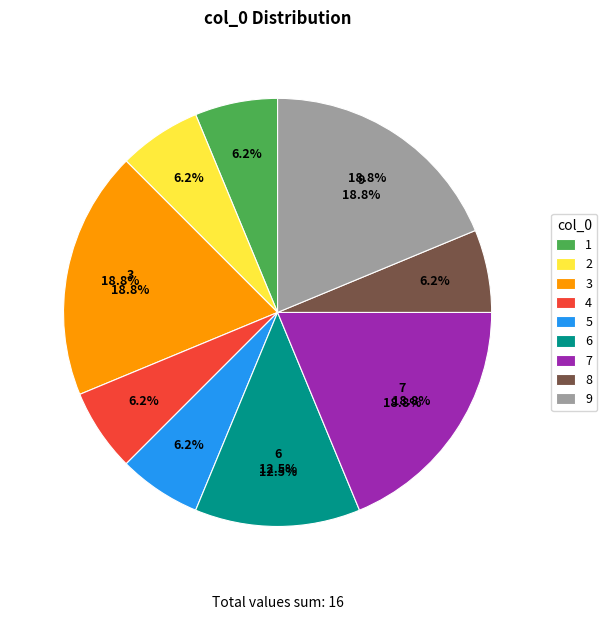

How many segments does this pie chart have?

9